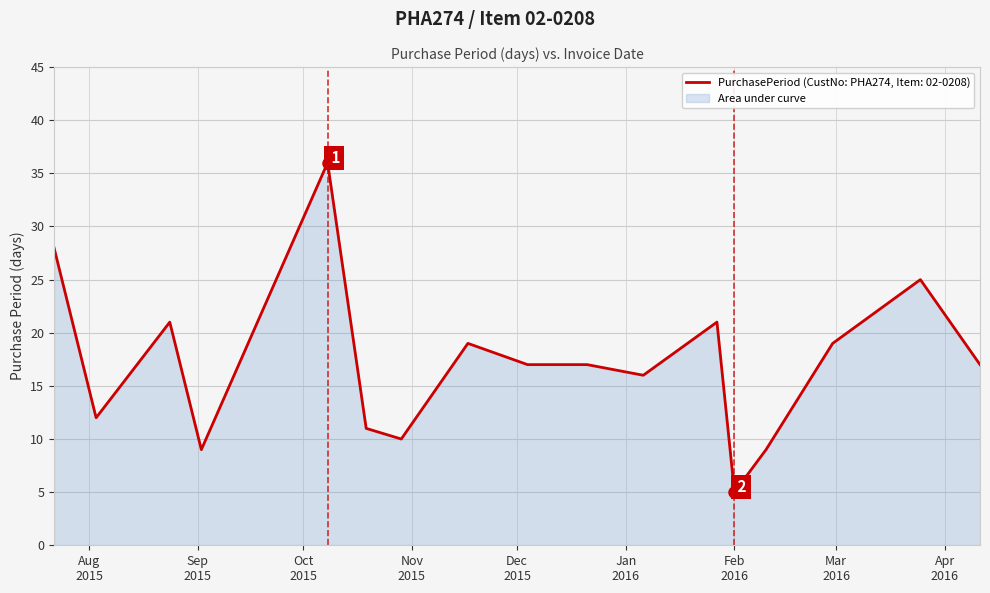

What is the change in value from 2015-09-02 to 2015-11-17?

+10